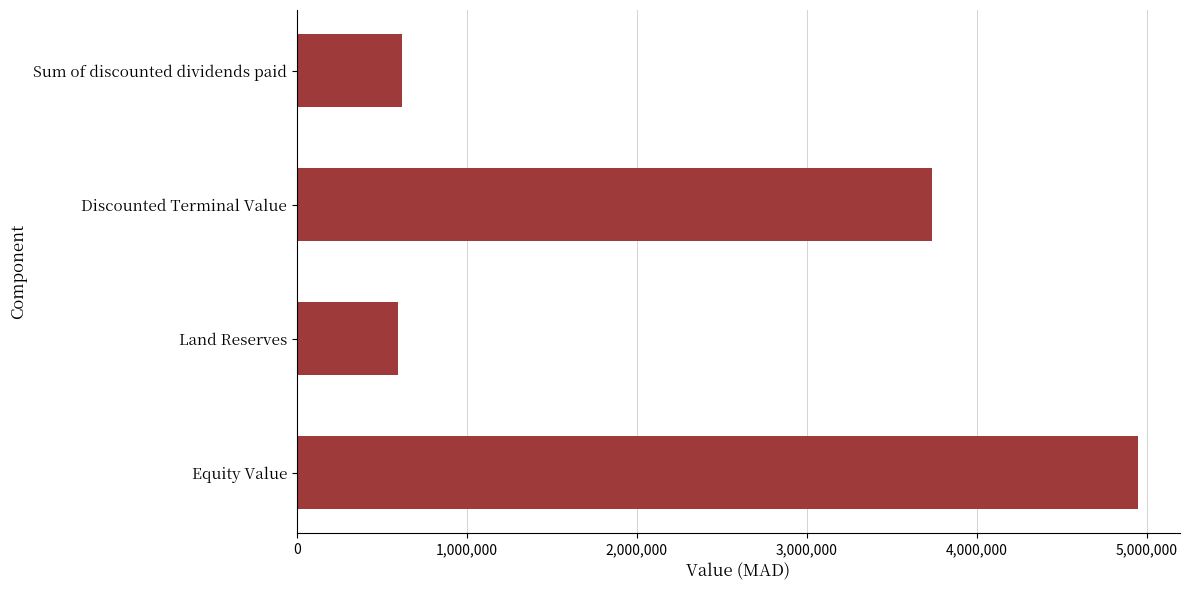

What is the difference between the maximum and second lowest values?

4329581.8